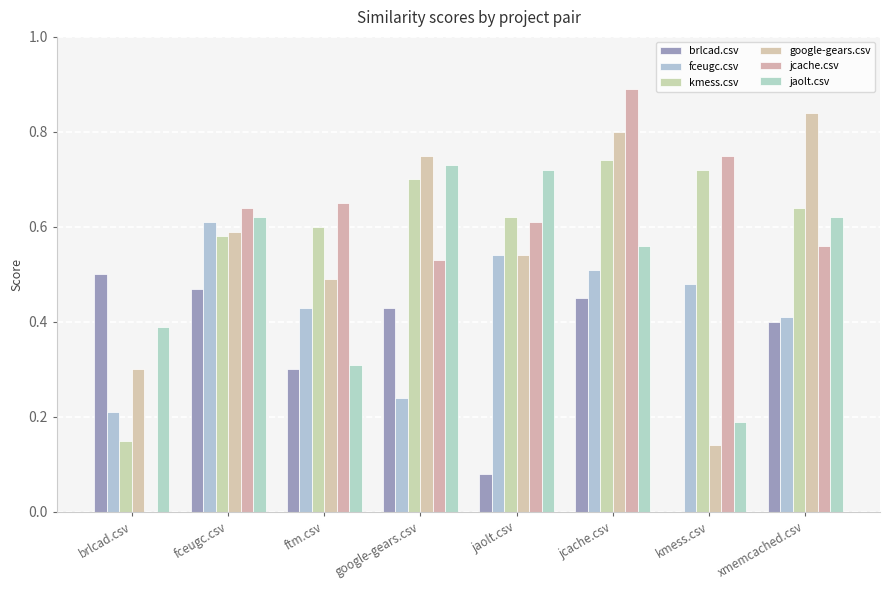

List the labels in order of jcache.csv value, largest first.

jcache.csv, kmess.csv, ftm.csv, fceugc.csv, jaolt.csv, xmemcached.csv, google-gears.csv, brlcad.csv